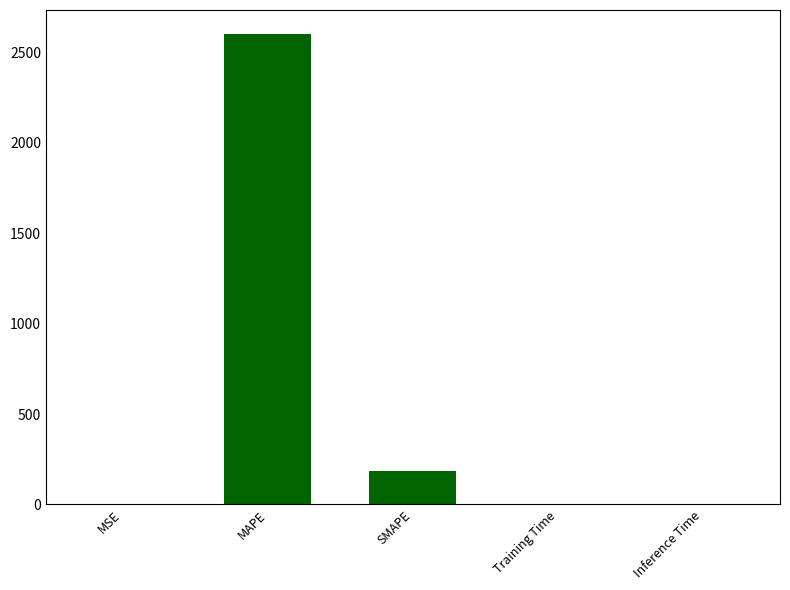

Are the bars grouped side by side (vs. stacked)?

No